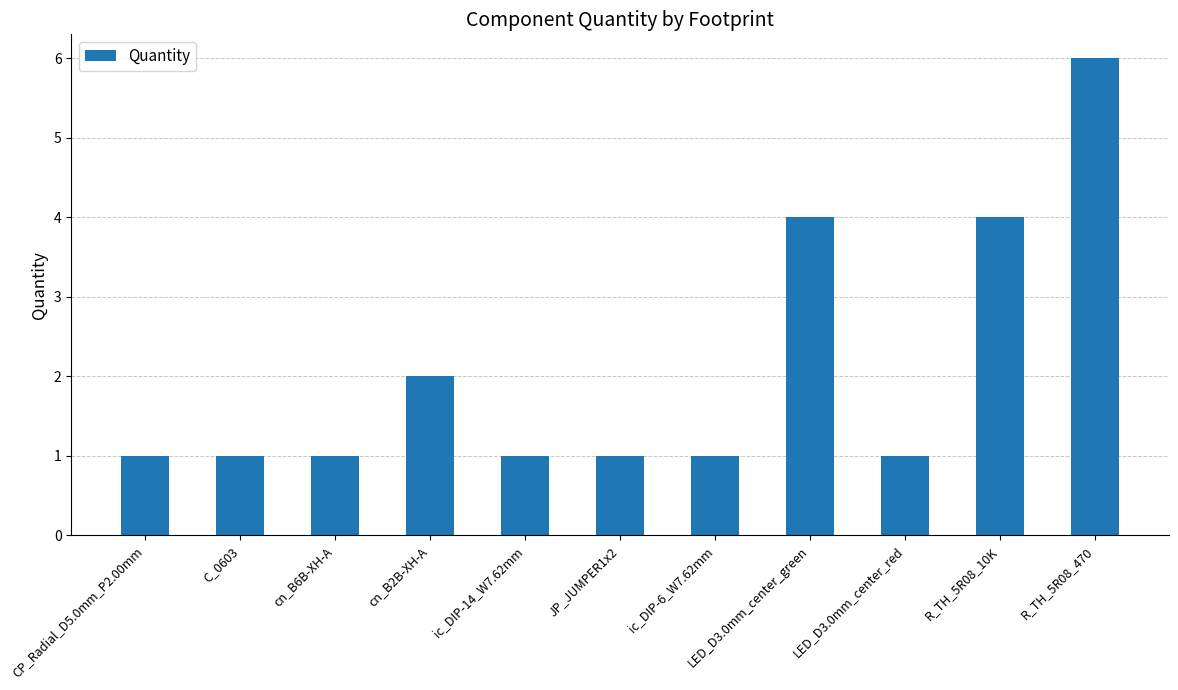

Reading left to right, extract all data points from this chart.

1	1	1	2	1	1	1	4	1	4	6